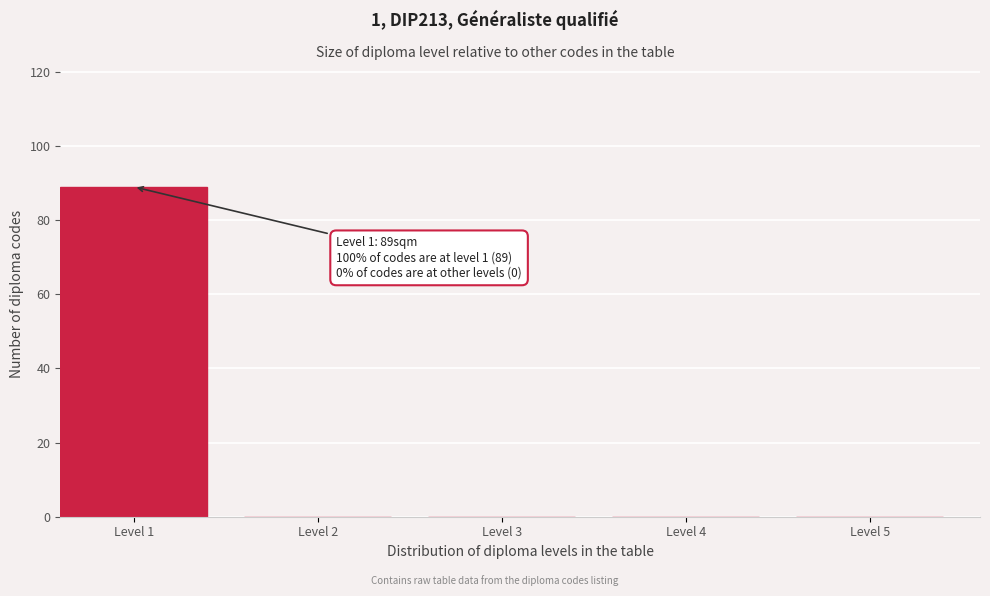

Reading left to right, extract all data points from this chart.

Level 1=89	Level 2=0	Level 3=0	Level 4=0	Level 5=0